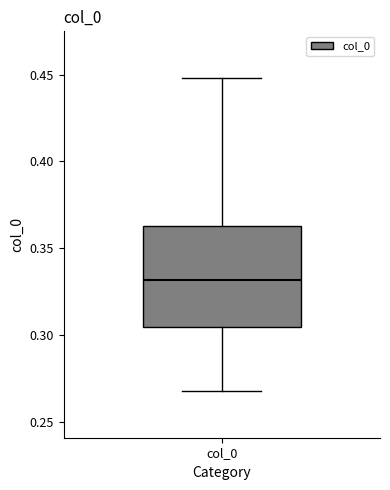

Read this box plot against the y-axis: the position of the median line, the range covered by the box, and the ends of both whiskers. The values are not printed on the chart, so give them approximately, as read against the axis.

median 0.330, box 0.305 to 0.365, whiskers 0.270 to 0.450